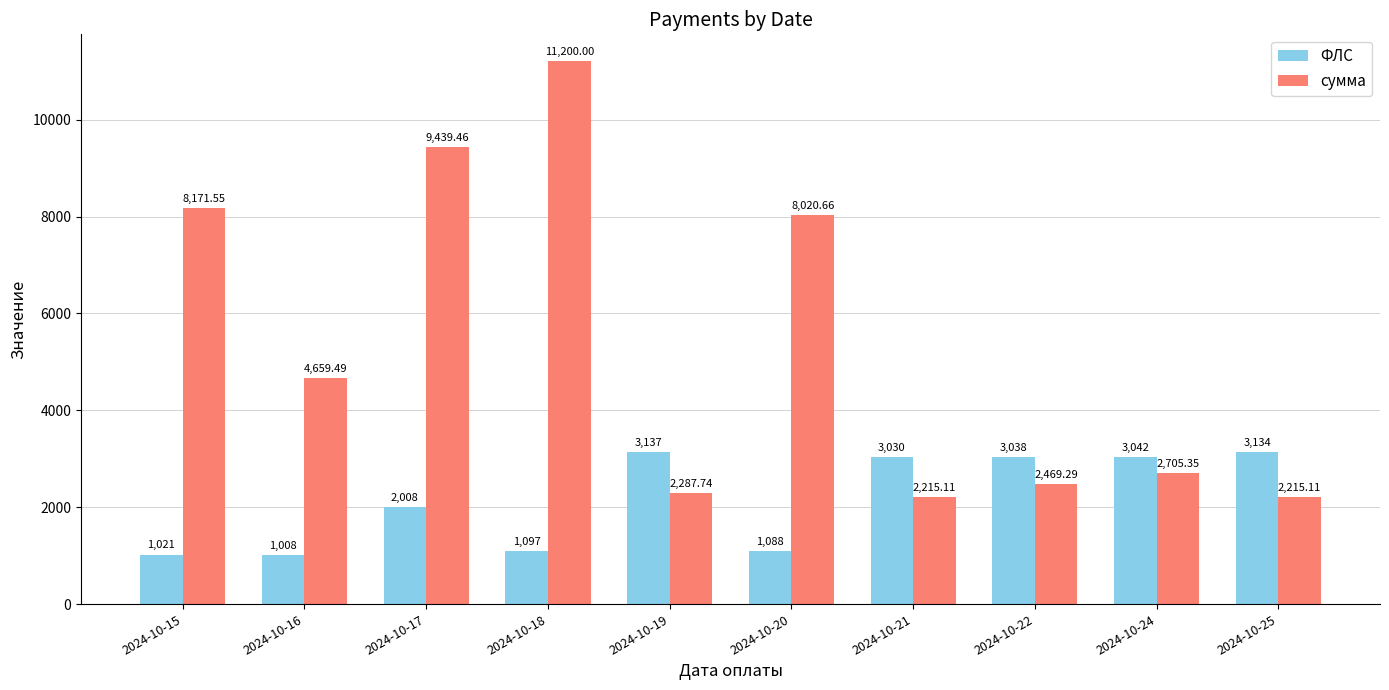

What is the value of the сумма bar at the 1st from the left?

8171.6